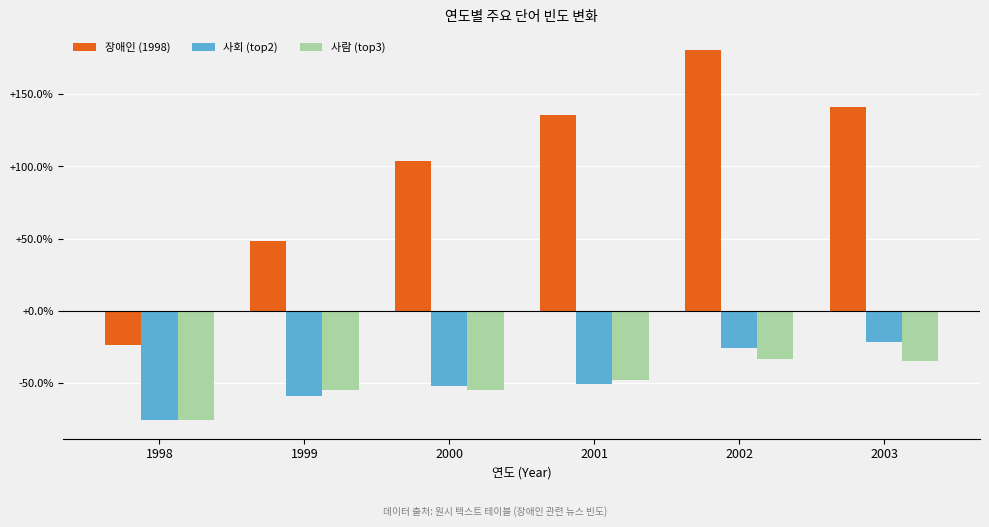

The 사회 (top2) series shows -59.2 at 1999. True or false?

True